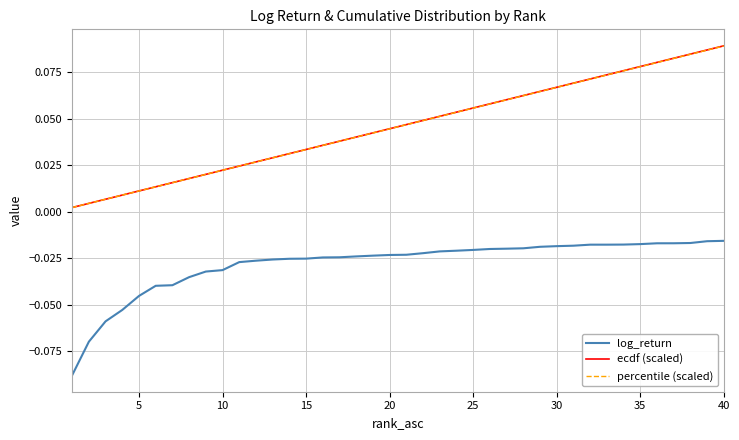

True or false: log_return and ecdf (scaled) intersect in this chart.

False